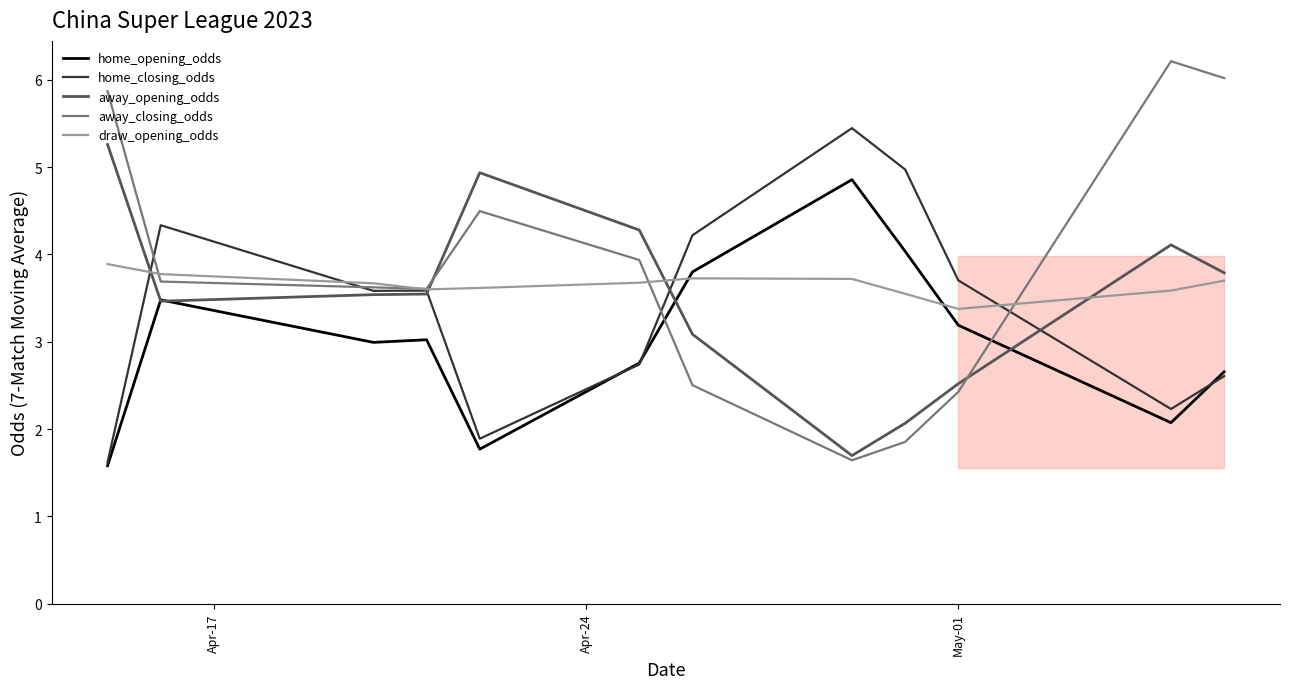

True or false: away_opening_odds and away_closing_odds cross at least once.

True